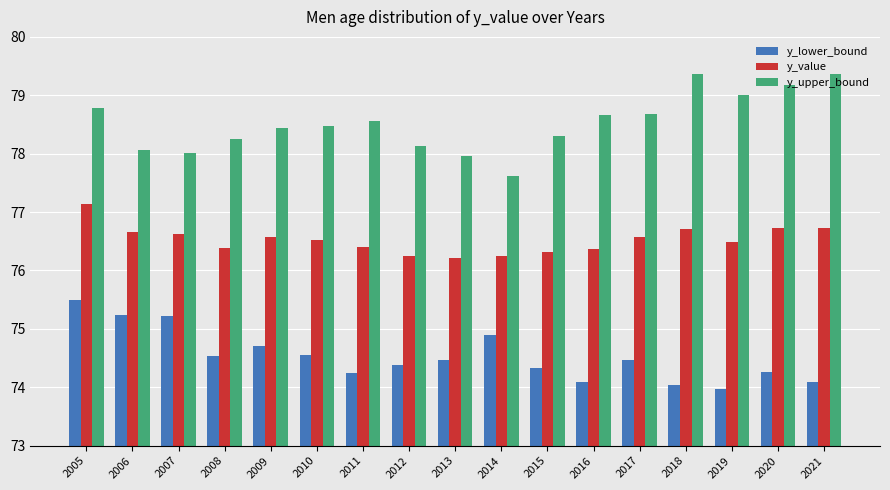

Are the bars horizontal?

No